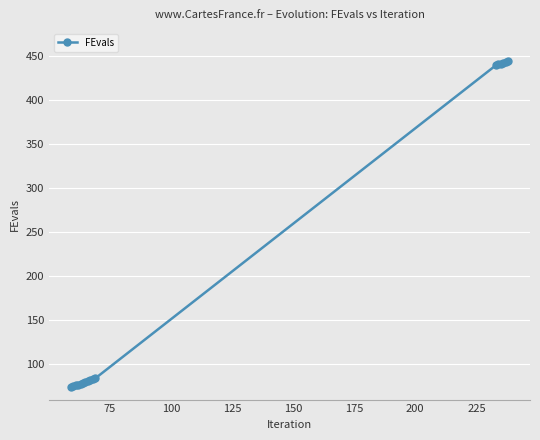

What is the smallest value displayed?

74